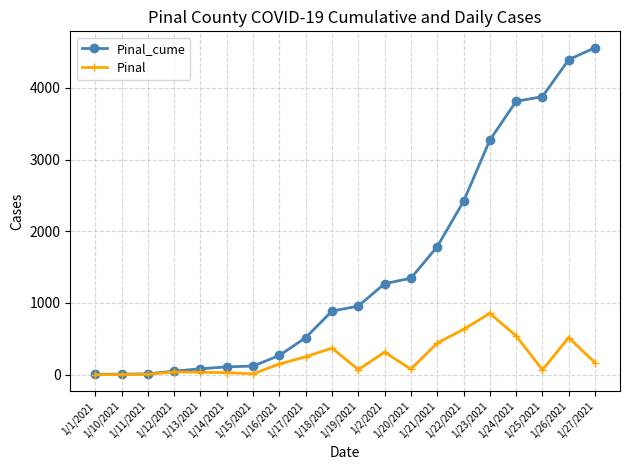

True or false: Pinal has more than 1 points higher than both neighbors.

True